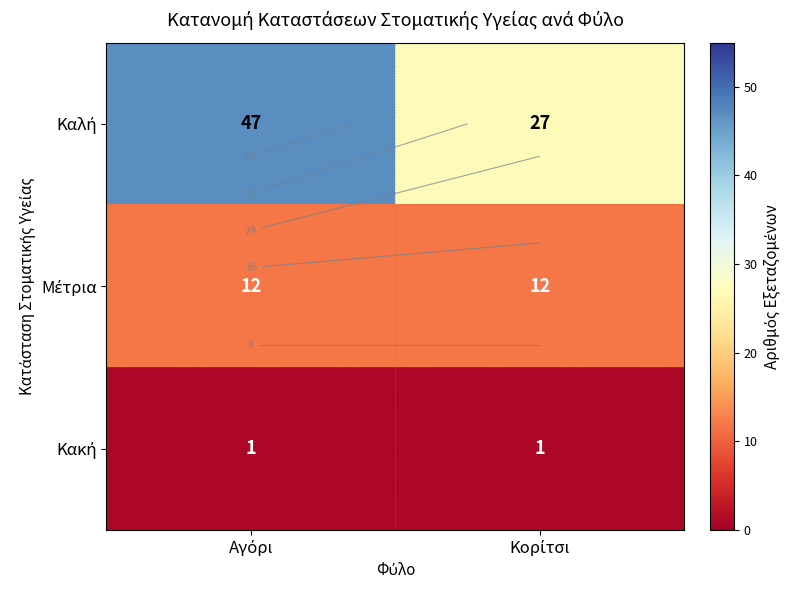

Which series has the largest total across all categories?

Καλή